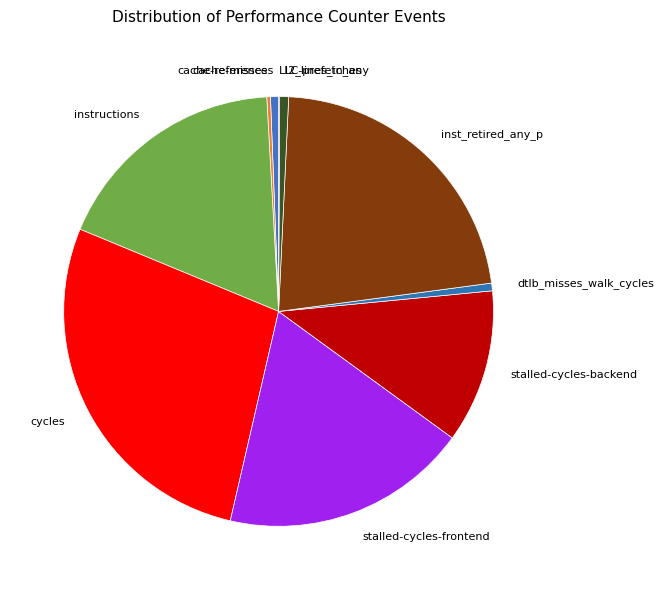

Is the sum of inst_retired_any_p and instructions greater than half?

No